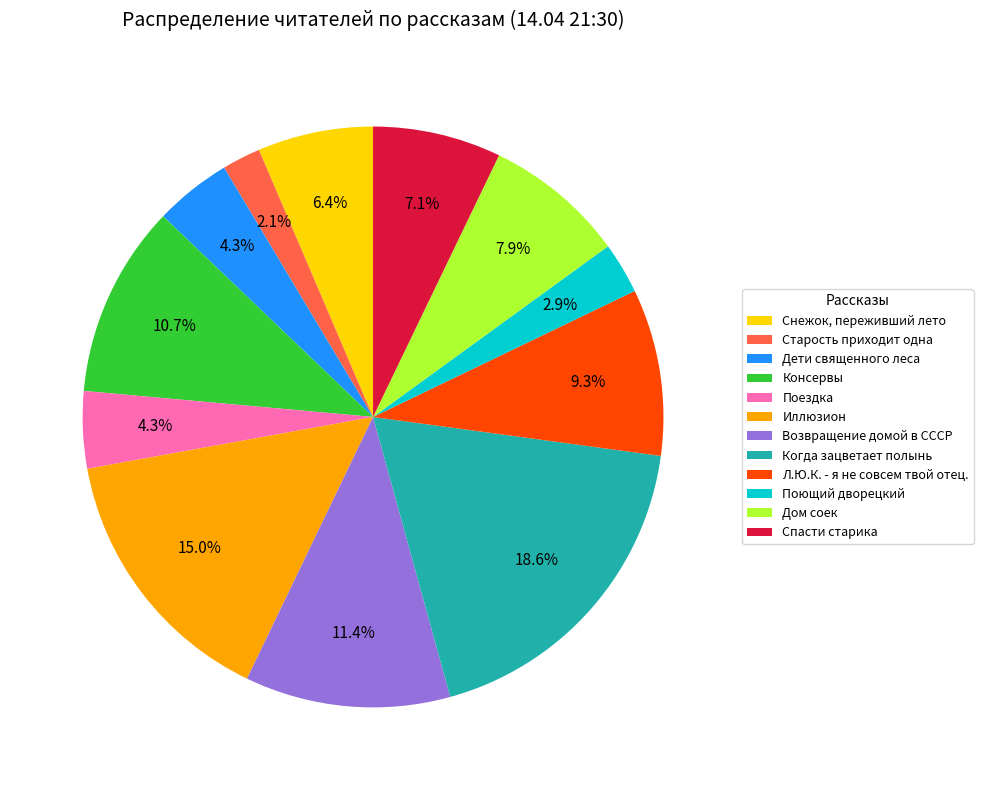

Approximately how many times larger is the value at Поющий дворецкий compared to Консервы?

0.3